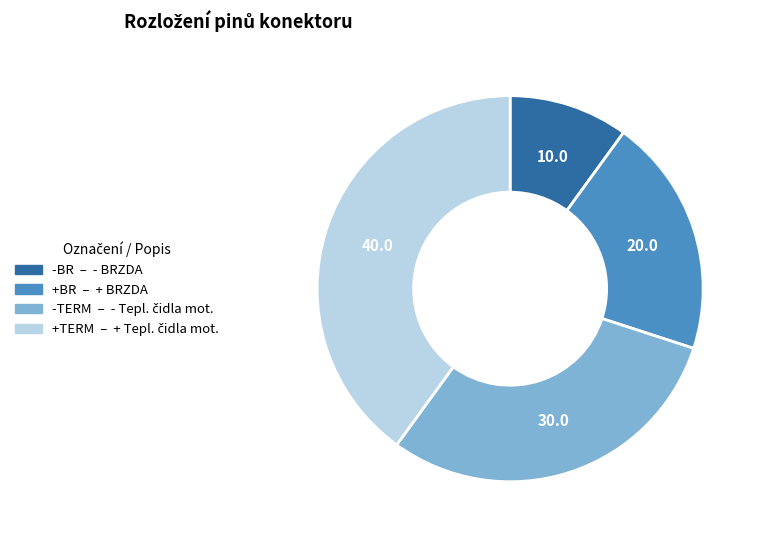

Rank the categories by value from lowest to highest.

-BR, +BR, -TERM, +TERM